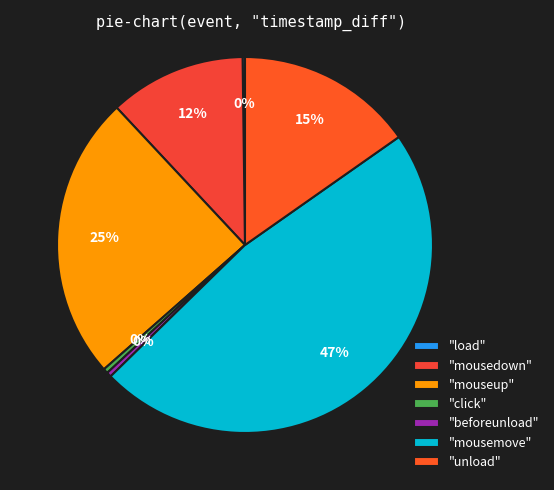

Which slice is the largest?

"mousemove"